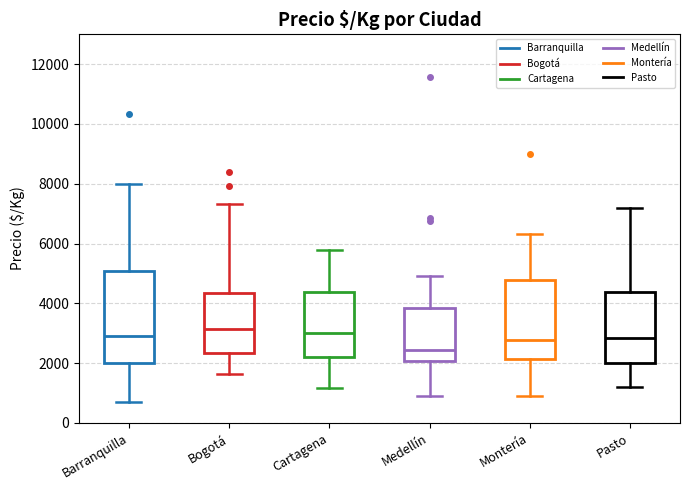

Reading left to right, transcribe this box plot: for each box, give where its median line is, the range the box spans, and where its two whiskers end, as read against the y-axis. The values are not printed on the chart, so give them approximately, as read against the axis.

Barranquilla: median 2800, box 2000 to 5000, whiskers 800 to 8000
Bogotá: median 3200, box 2400 to 4400, whiskers 1600 to 7400
Cartagena: median 3000, box 2200 to 4400, whiskers 1200 to 5800
Medellín: median 2400, box 2000 to 3800, whiskers 1000 to 5000
Montería: median 2800, box 2200 to 4800, whiskers 1000 to 6400
Pasto: median 2800, box 2000 to 4400, whiskers 1200 to 7200